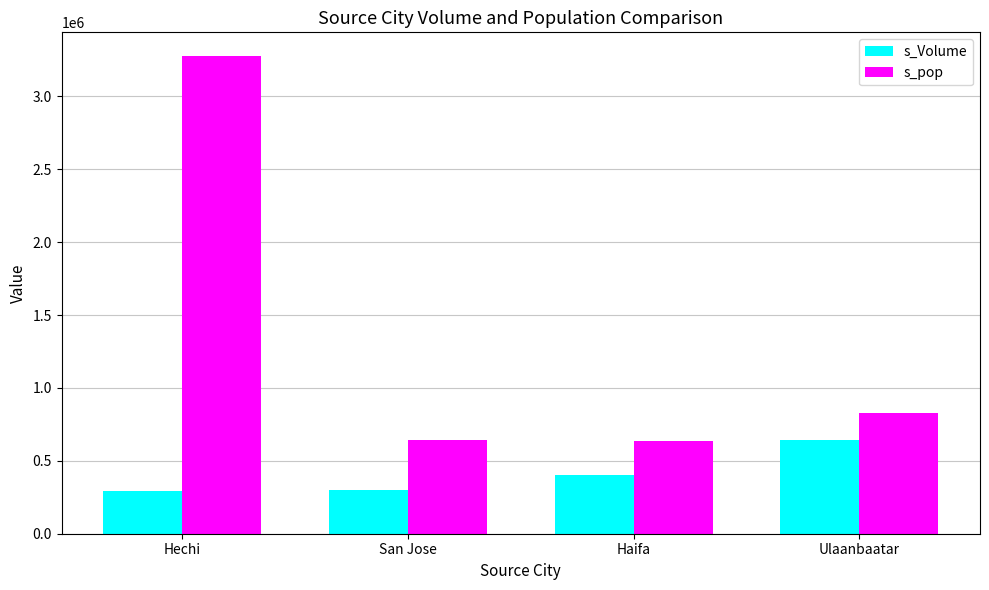

Read the s_Volume value at Haifa.

400017.0